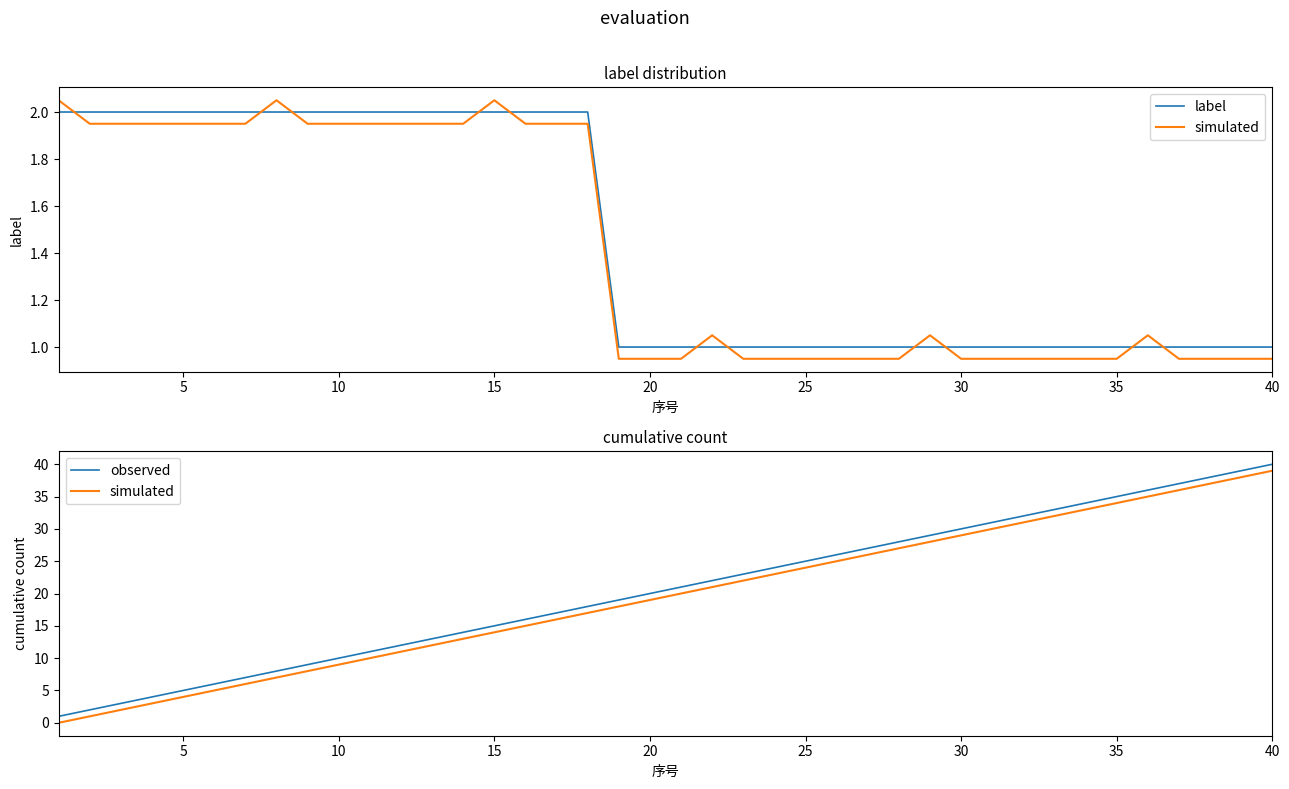

What are all the series names shown in the legend?

label, simulated, observed